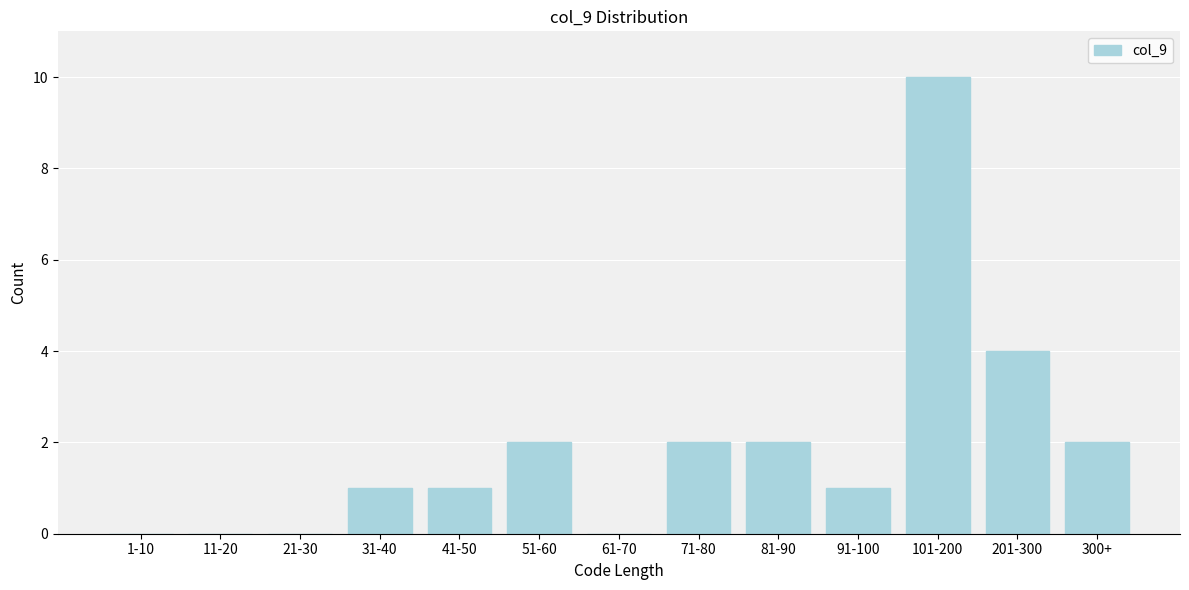

Reading left to right, extract all data points from this chart.

1-10=0	11-20=0	21-30=0	31-40=1	41-50=1	51-60=2	61-70=0	71-80=2	81-90=2	91-100=1	101-200=10	201-300=4	300+=2